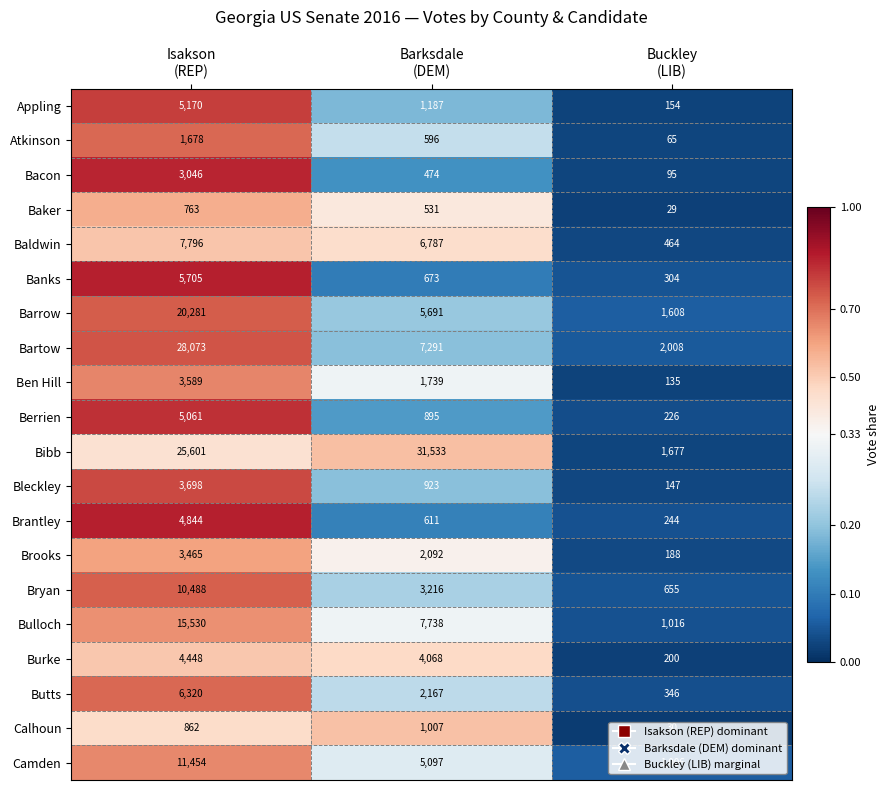

What is the total value across all series at Barksdale
(DEM)?

84316